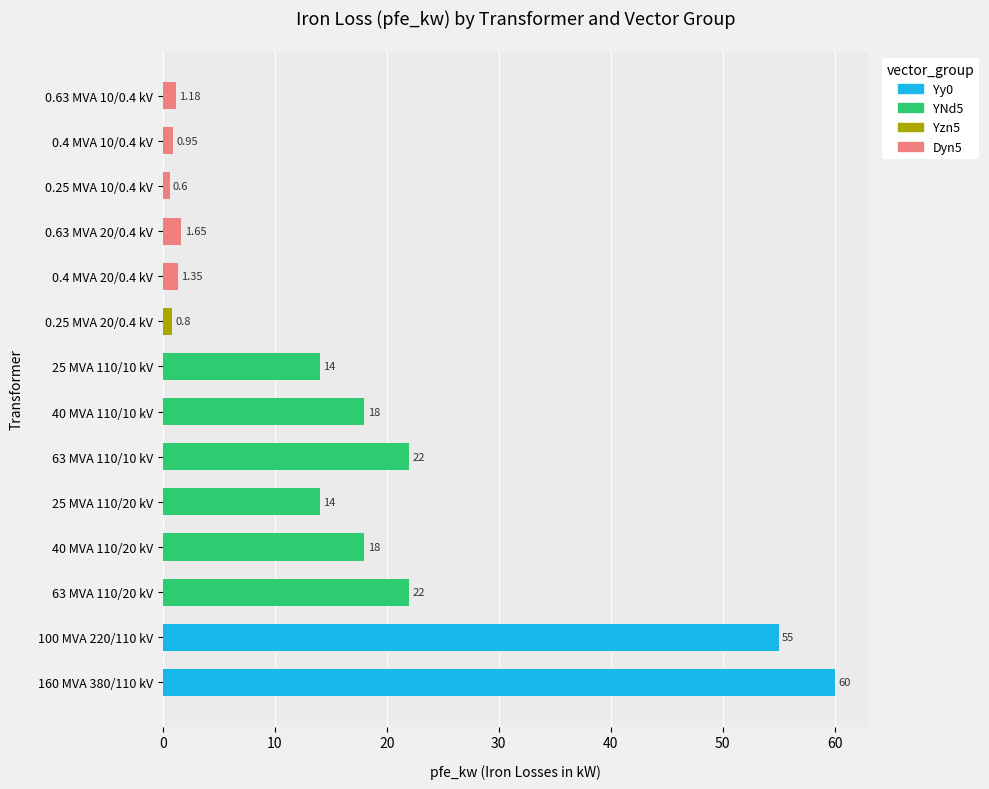

What is the sum of the values at 0.63 MVA 10/0.4 kV and 100 MVA 220/110 kV?

56.2